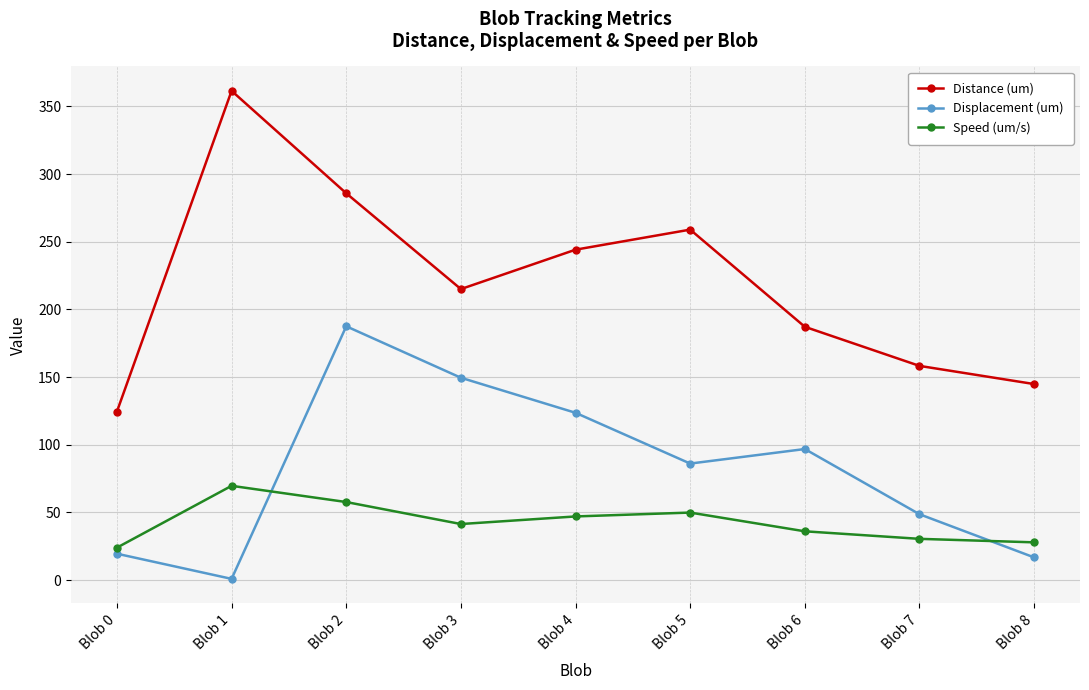

What are all the series names shown in the legend?

Distance (um), Displacement (um), Speed (um/s)